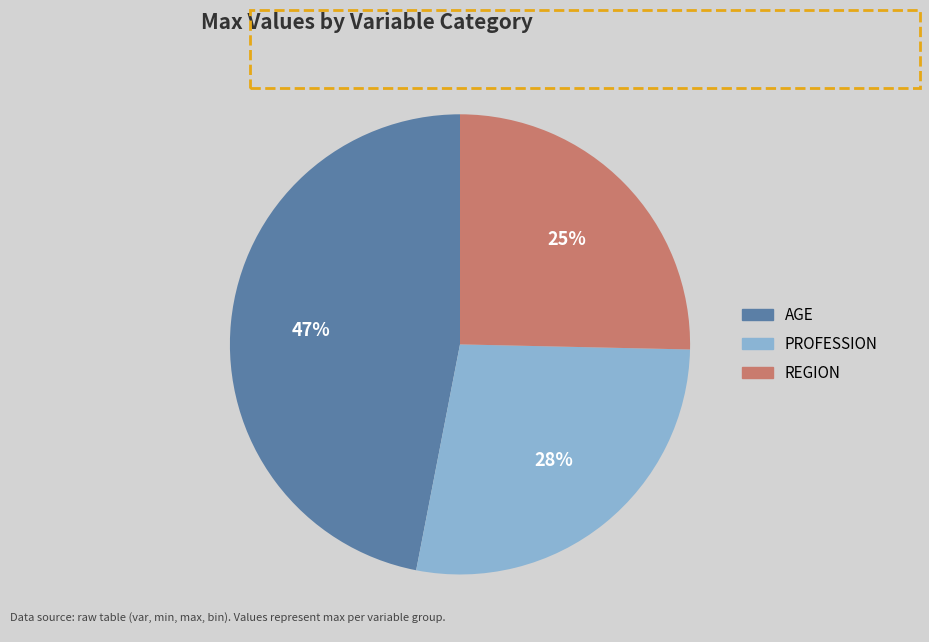

Is the sum of REGION and AGE greater than half?

Yes